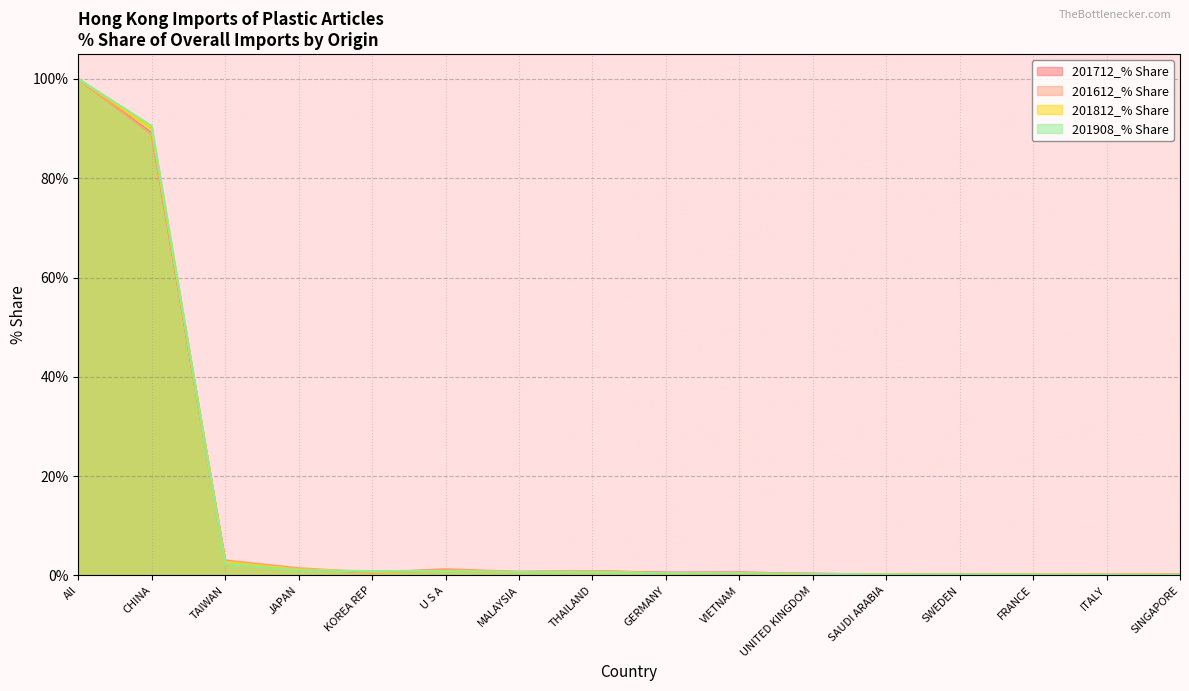

The 201612_% Share series shows 0.6 at KOREA REP. True or false?

True